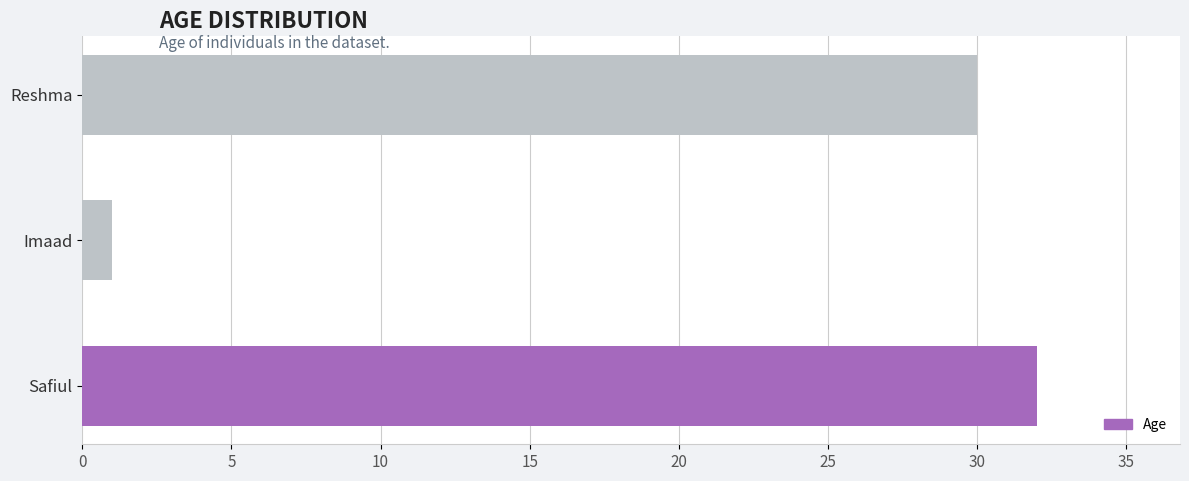

What is the difference between the values at Safiul and Imaad?

31